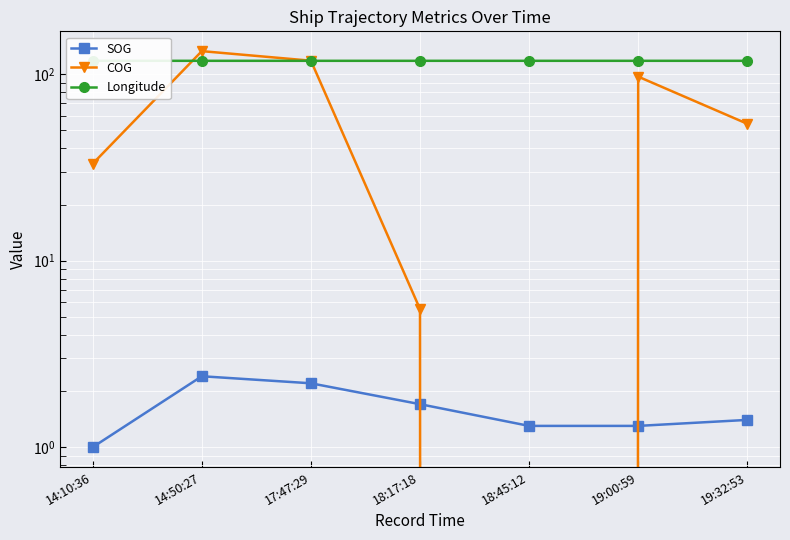

List the series in order of their overall mean, lowest first.

SOG, COG, Longitude